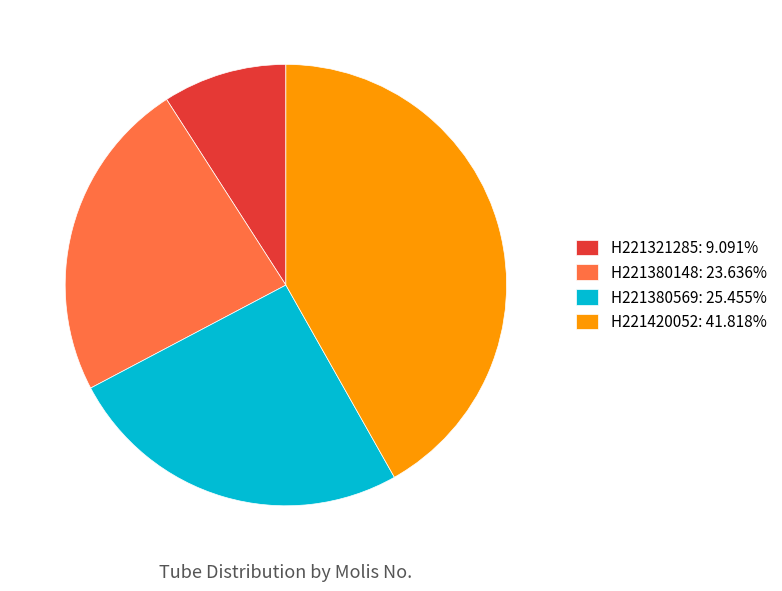

Do H221321285: 9.091% and H221380569: 25.455% together represent more than half of the pie?

No